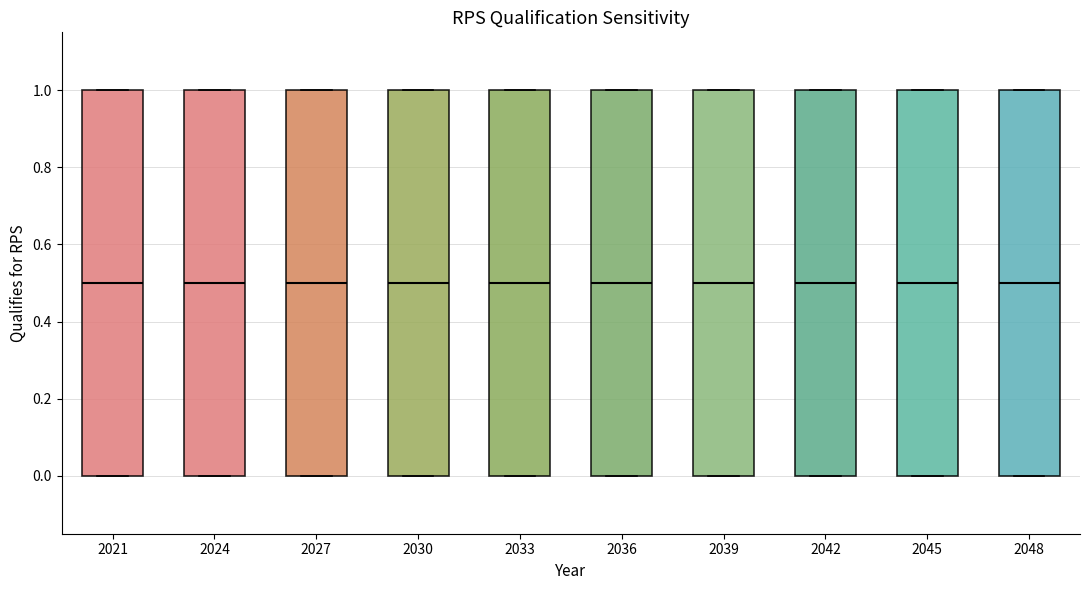

Where does the median line of the box at x = 2021 sit on the y-axis? The values are not printed on the chart, so give them approximately, as read against the axis.

0.5